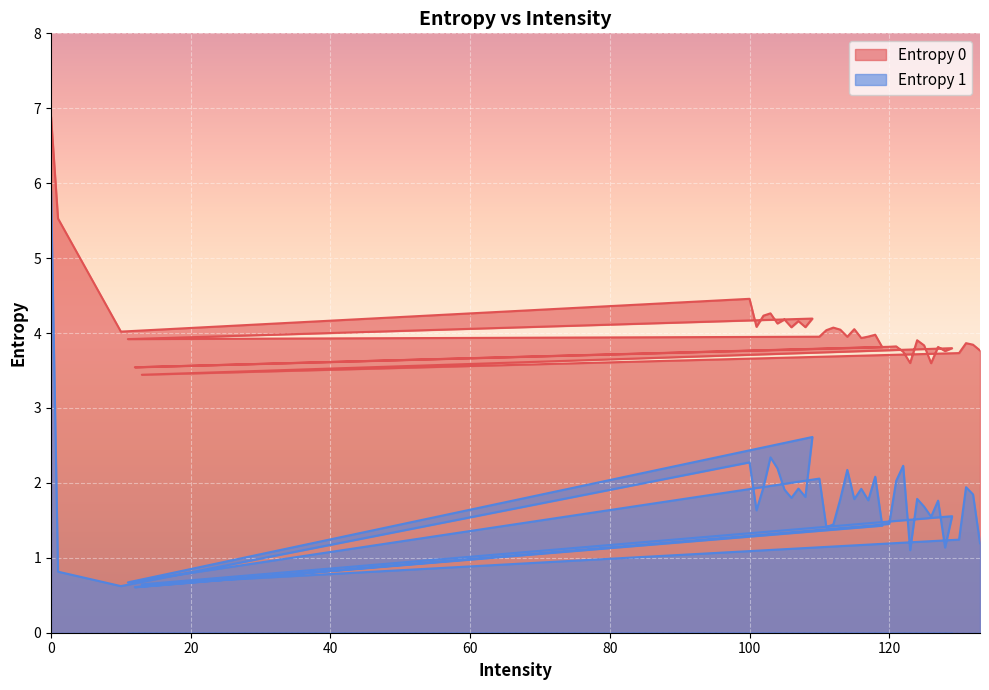

What are all the series names shown in the legend?

Entropy 0, Entropy 1